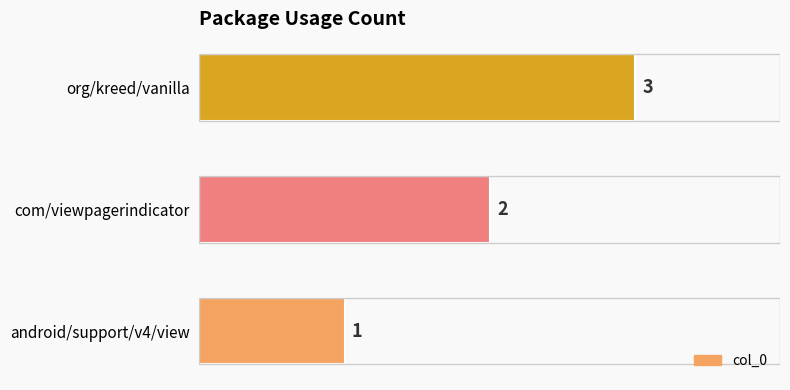

Are the bars grouped side by side (vs. stacked)?

No